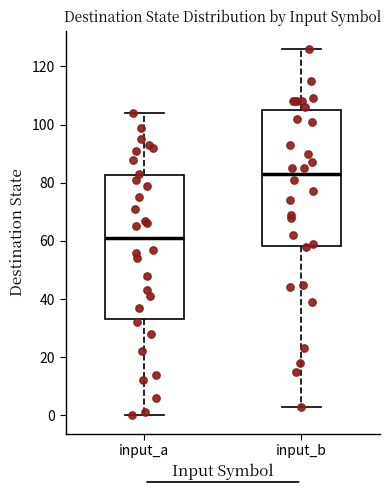

Which box has the highest median line?

input_b